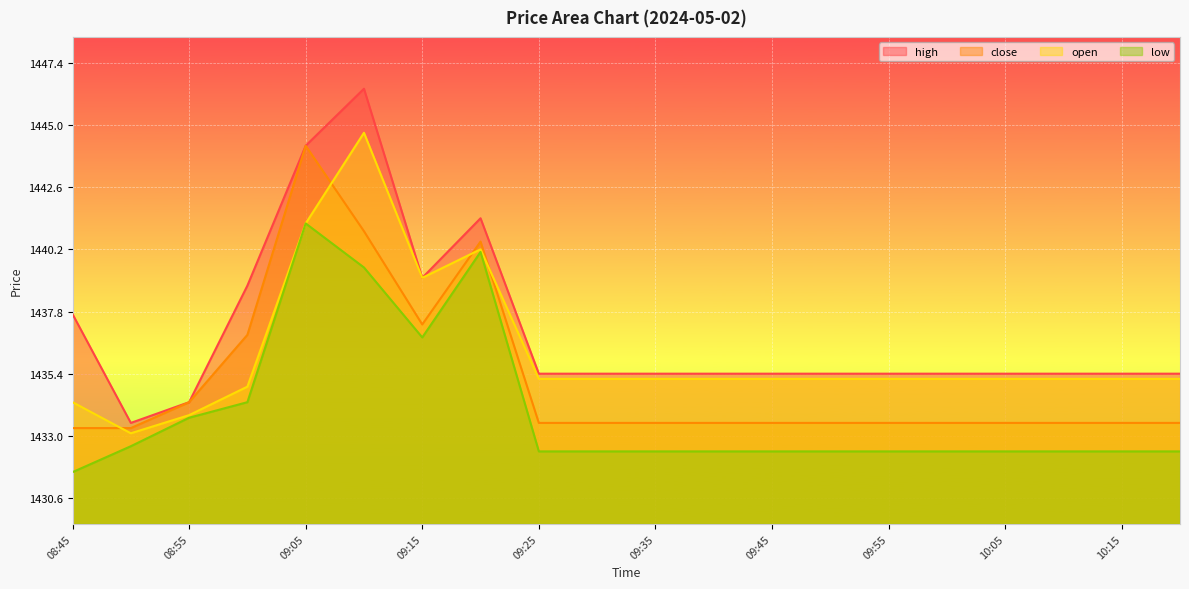

What position from the left is 09:35?

11